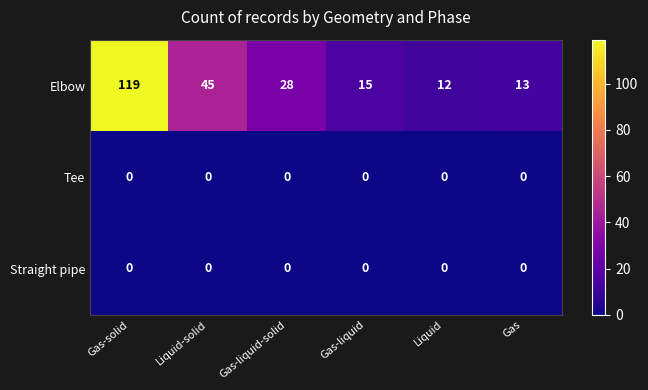

Between Liquid-solid and Gas, which series saw the biggest shift?

Elbow